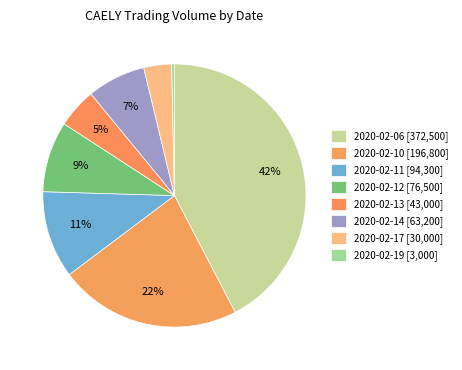

Count the number of slices in the pie.

8